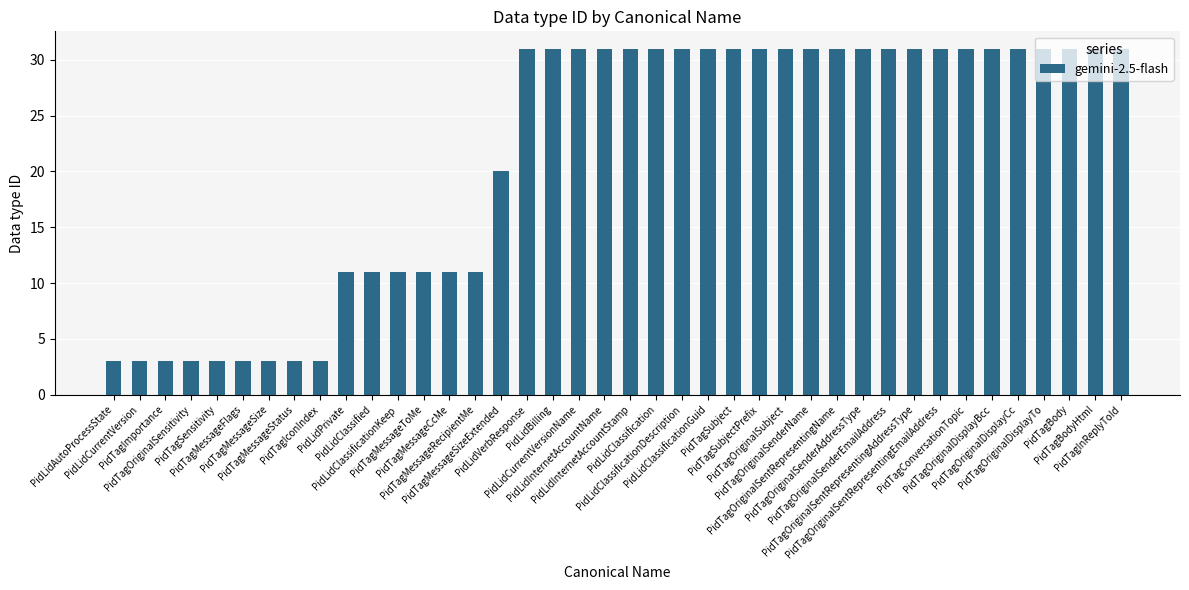

Count the values in the range 11 to 31.

31